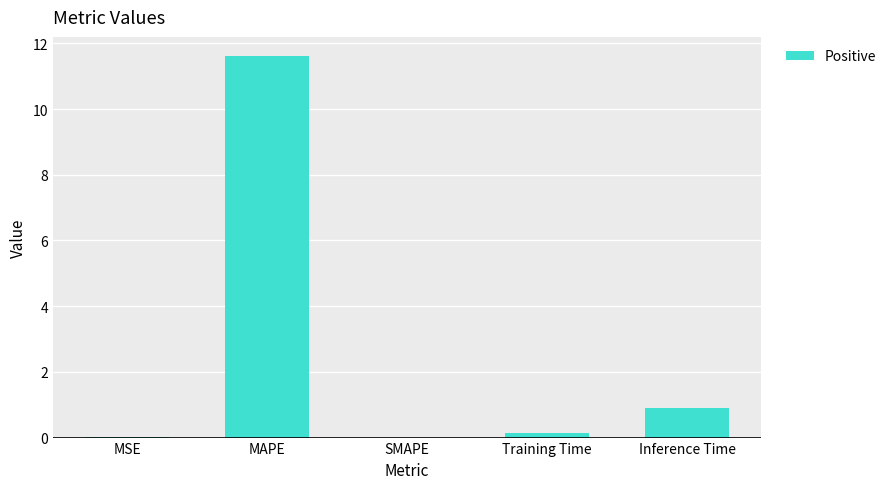

Where is the data nearest to the value 5?

Inference Time